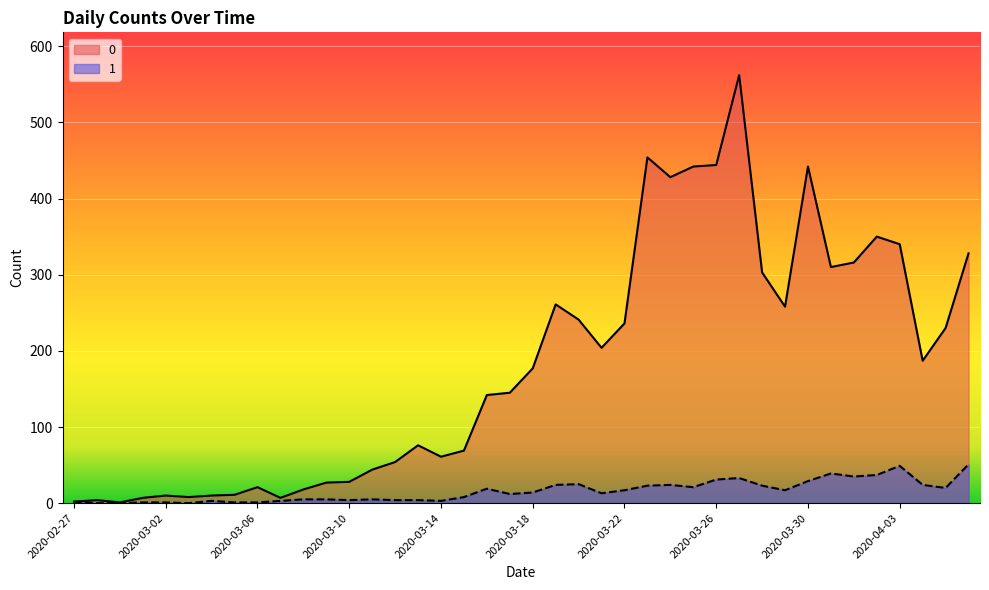

How many lines are shown in the chart?

2